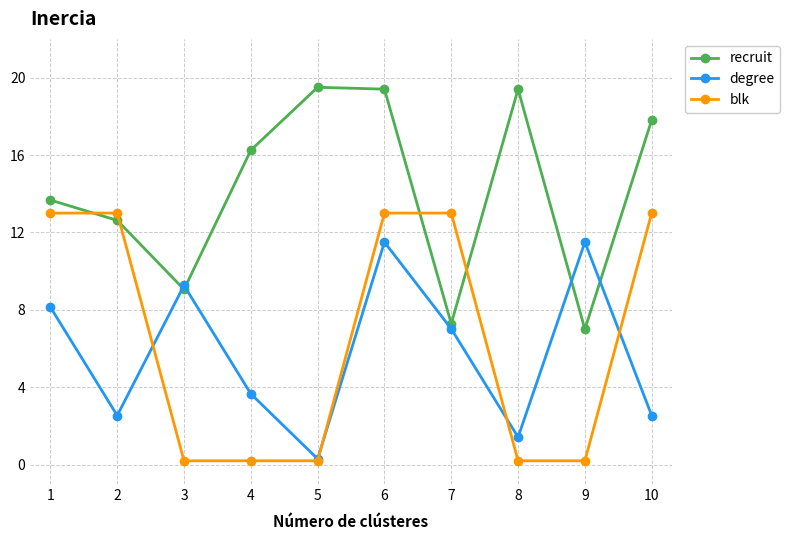

Rank the series by their maximum value, from lowest to highest.

degree, blk, recruit